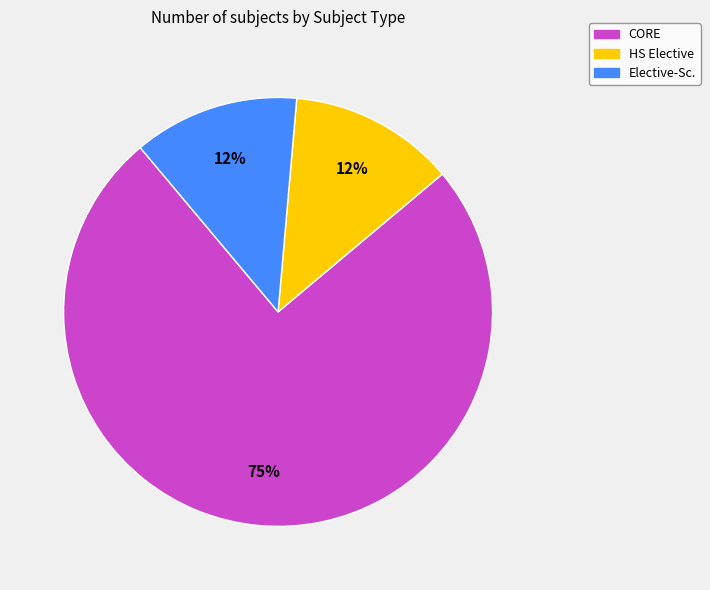

How many slices are in this pie chart?

3